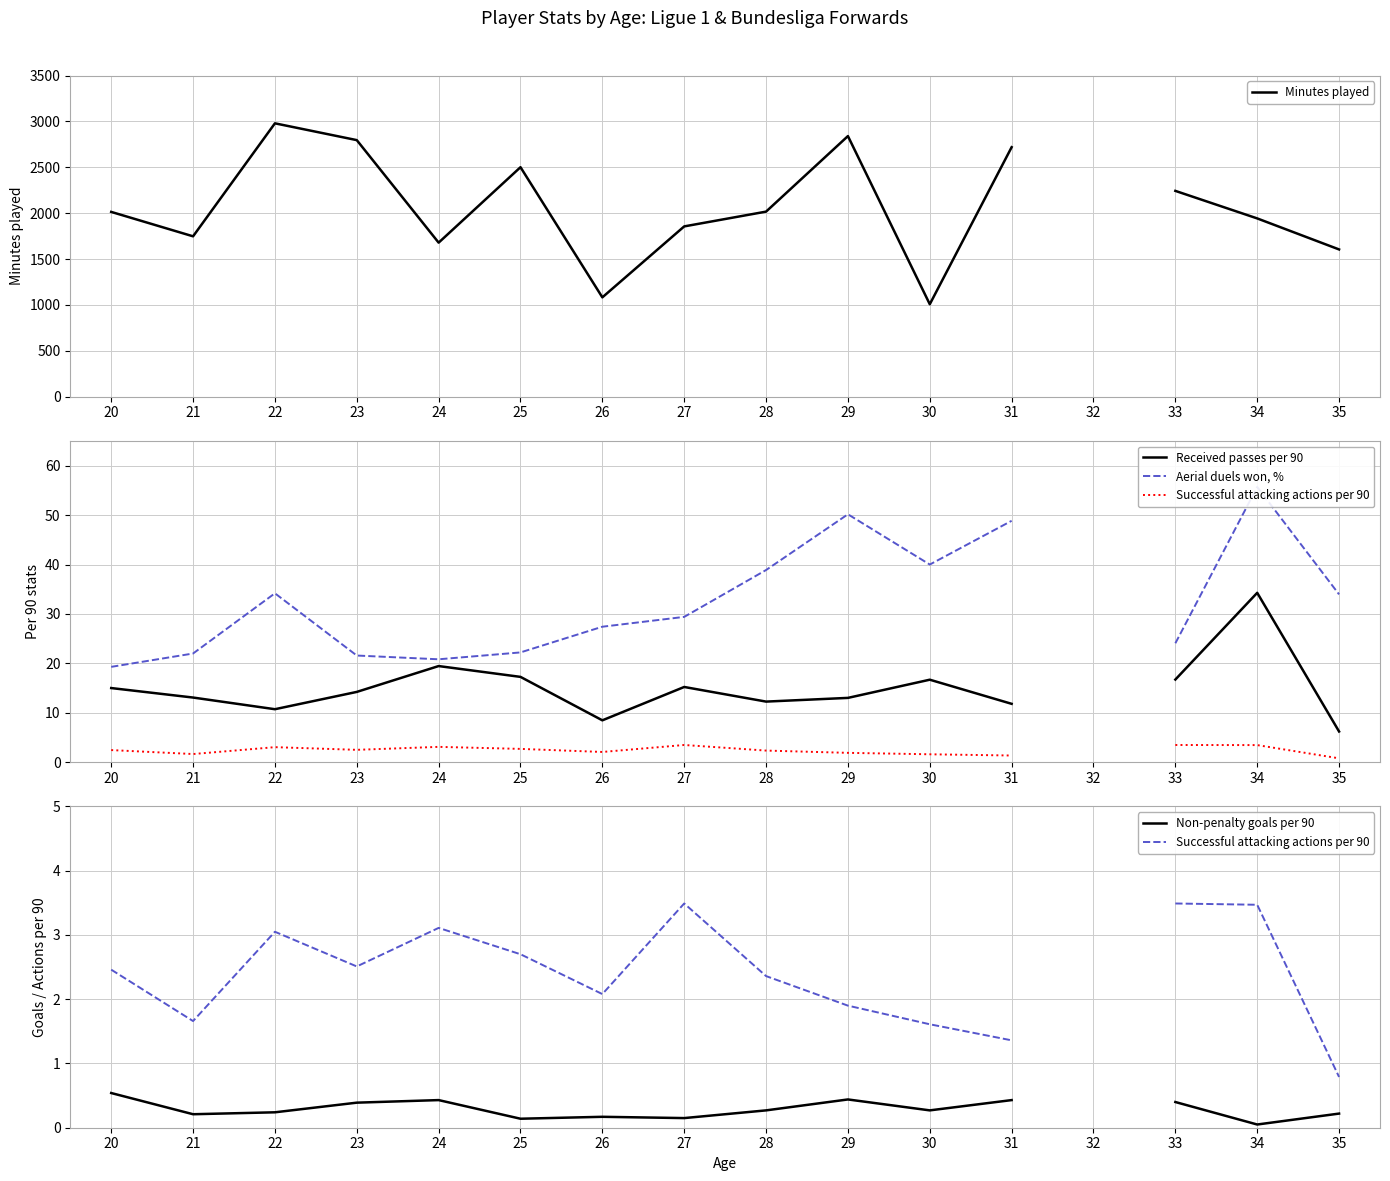

How many lines are shown in the chart?

5